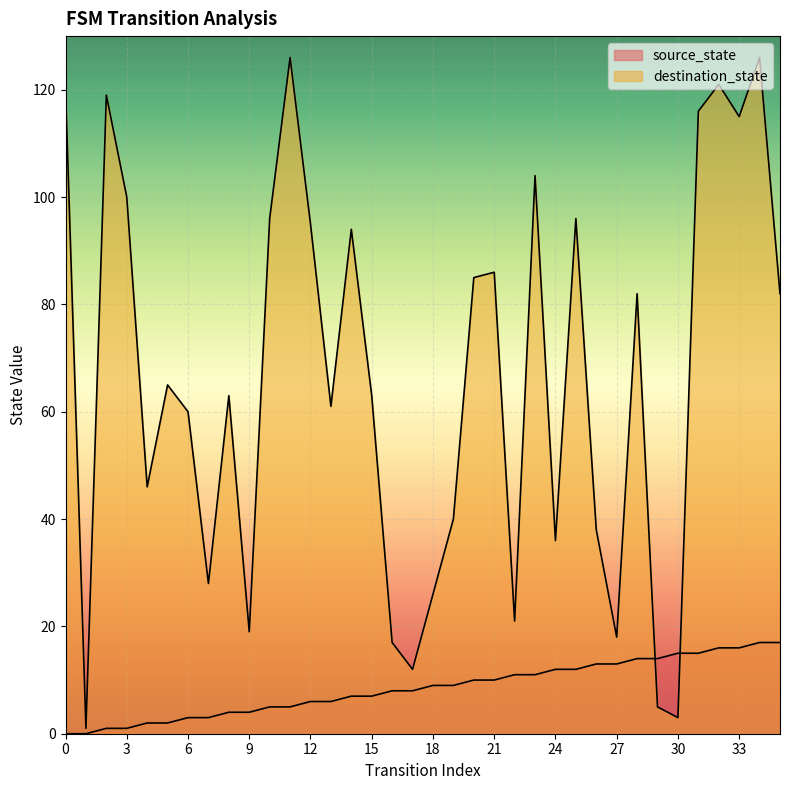

What is the difference between the source_state values at 32 and 31?

1